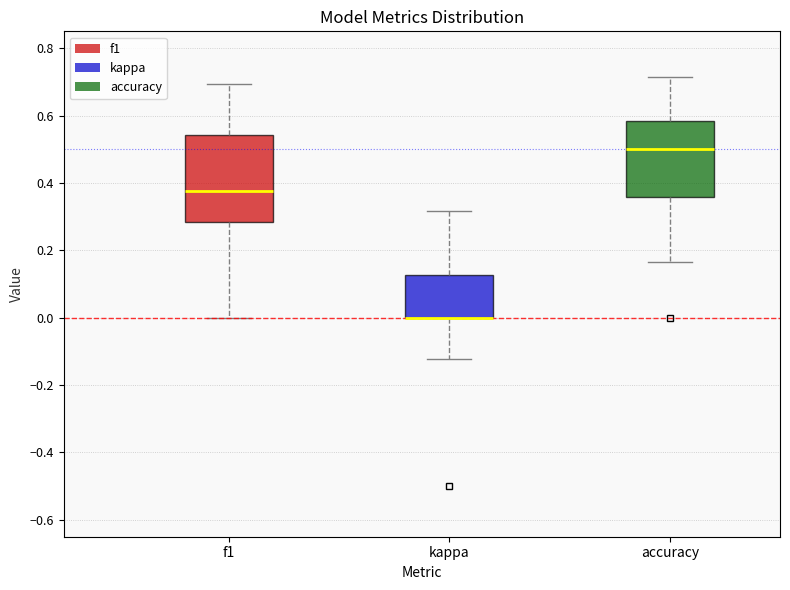

Reading left to right, read every box against the y-axis: the position of its median line, the range the box covers, and the ends of its whiskers. The values are not printed on the chart, so give them approximately, as read against the axis.

f1: median 0.38, box 0.28 to 0.54, whiskers 0.00 to 0.70
kappa: median 0.00 (drawn on the box's lower edge), box 0.00 to 0.12, whiskers -0.12 to 0.32
accuracy: median 0.50, box 0.36 to 0.58, whiskers 0.16 to 0.72